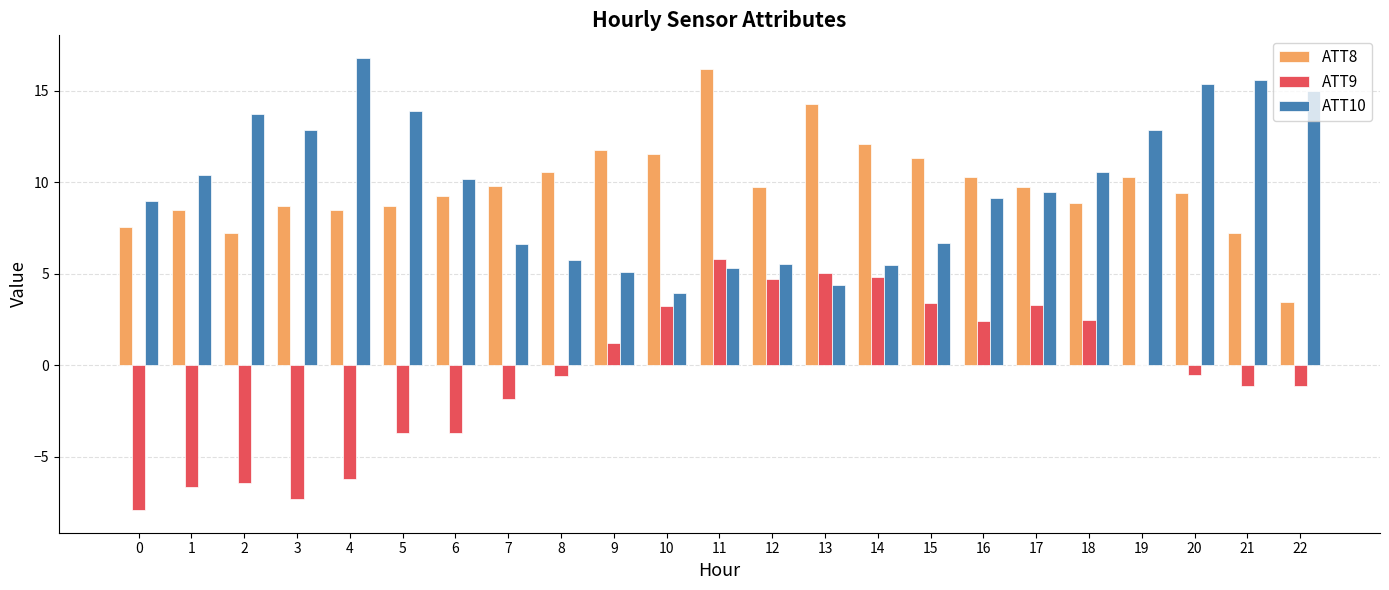

The ATT10 series shows 9.9 at 22. True or false?

False